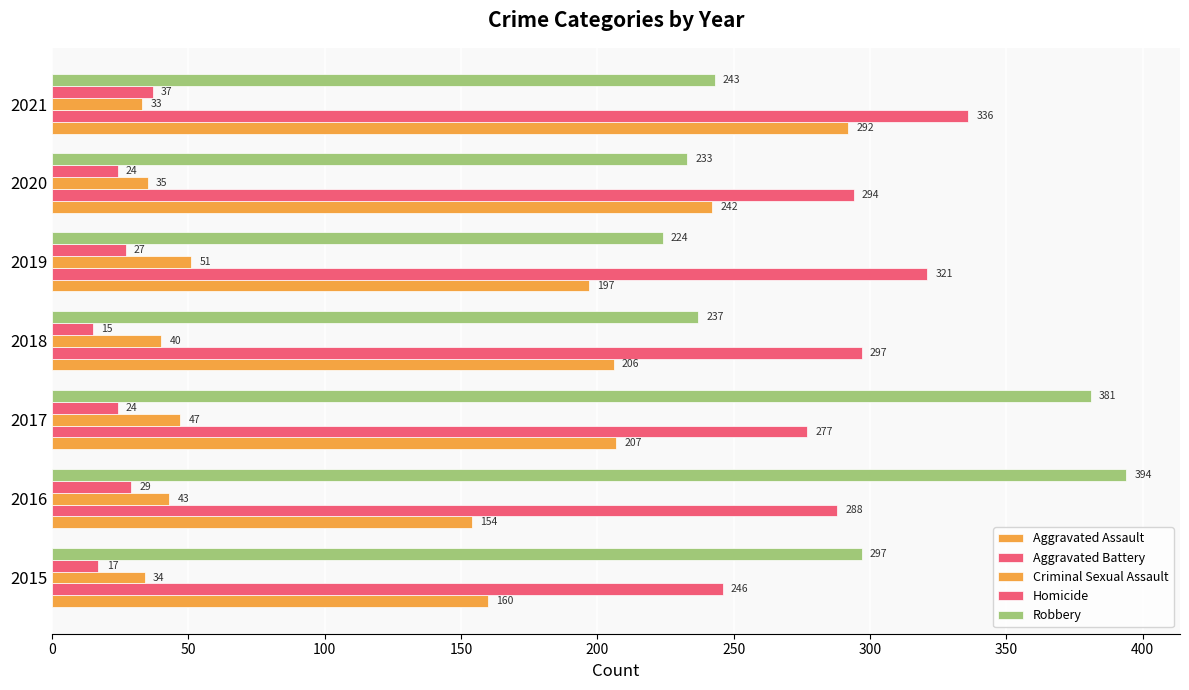

Rank the series by their maximum value, from highest to lowest.

Robbery, Aggravated Battery, Aggravated Assault, Criminal Sexual Assault, Homicide